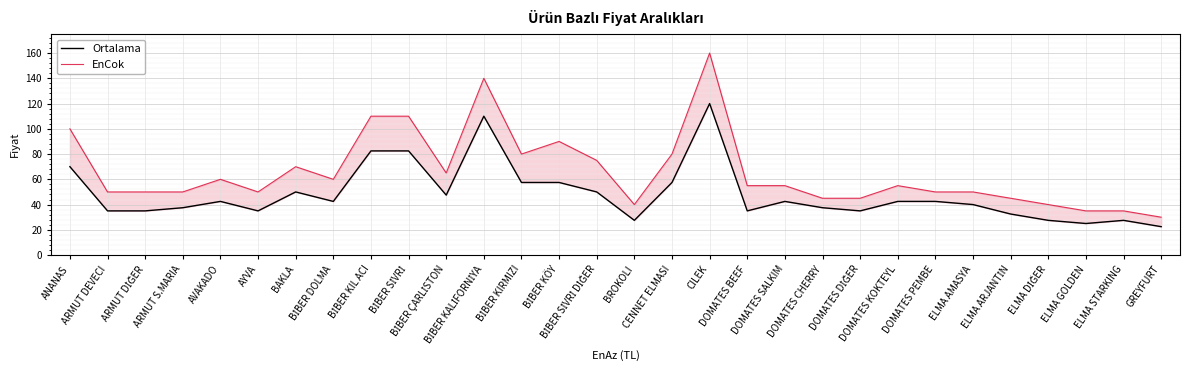

At which category is the sum across all series the highest?

CILEK